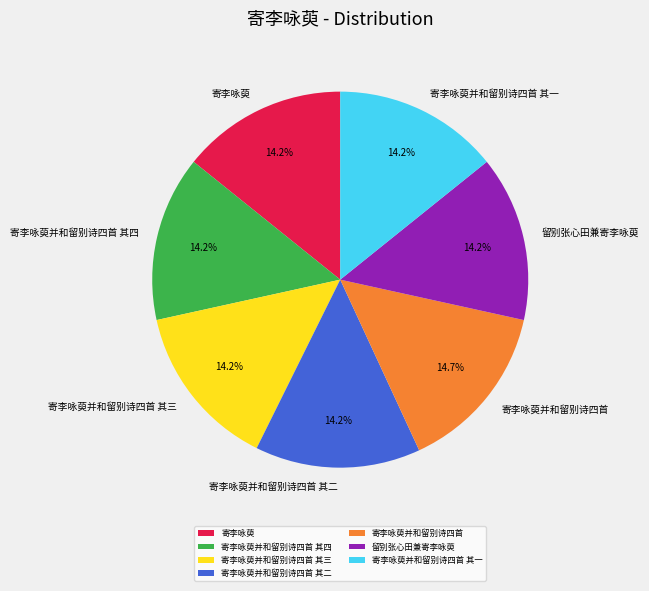

Is 留别张心田兼寄李咏萸 the majority of the pie?

No